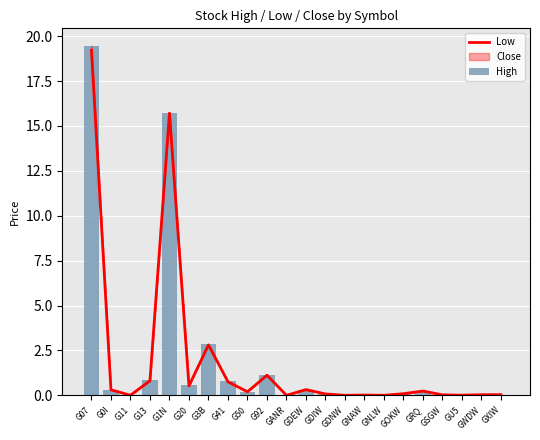

Rank the categories by High value from lowest to highest.

GANR, GDNW, GNLW, G11, GU5, GNAW, GWDW, GXIW, GSGW, GDIW, GOKW, G50, GRQ, G0I, GDEW, G20, G41, G13, G92, G3B, G1N, G07